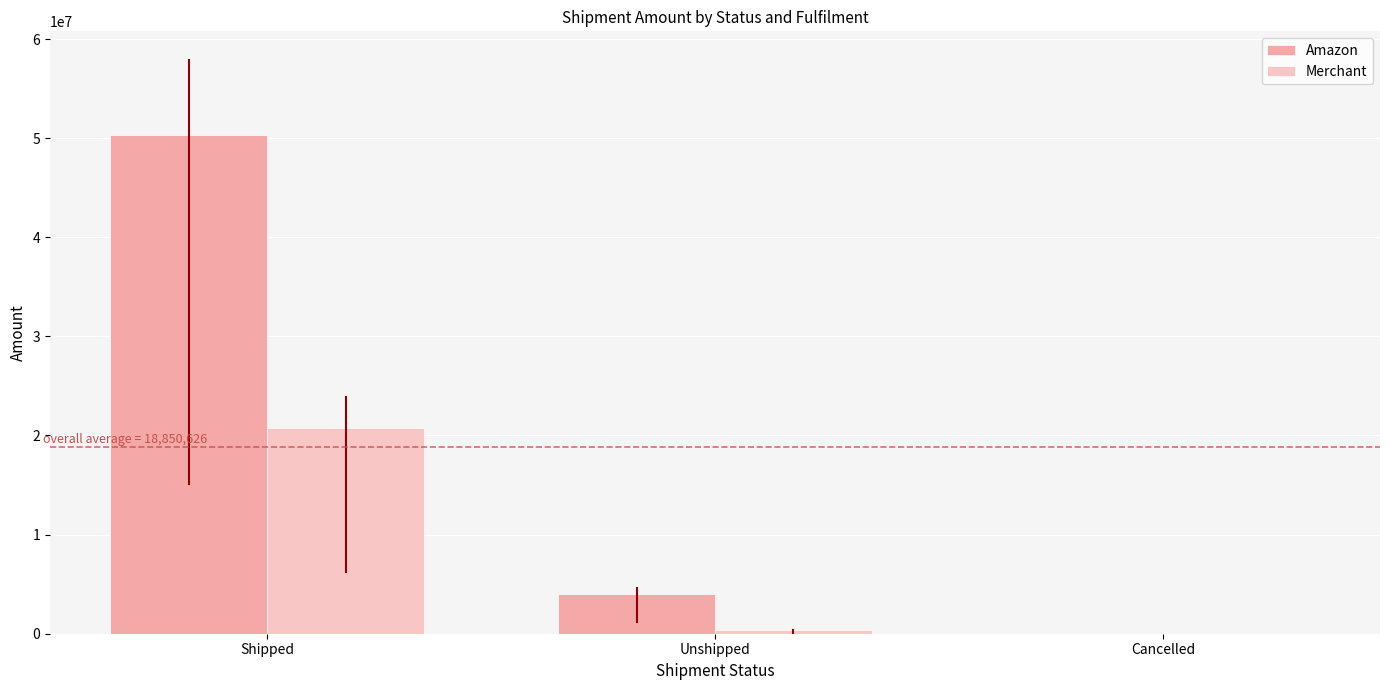

What is the highest value of the Merchant series?

20726730